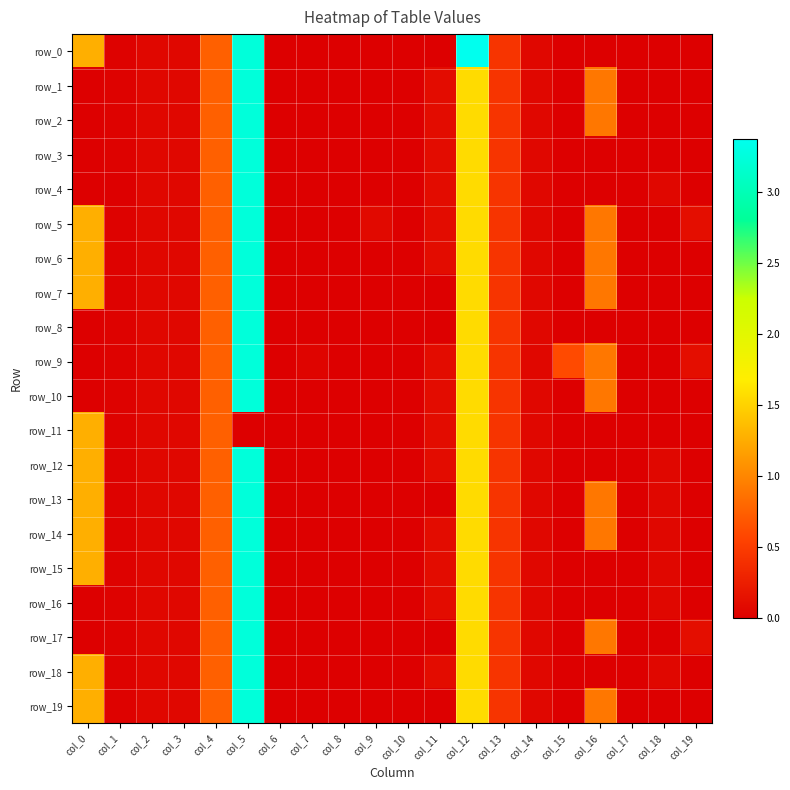

What is the difference between the maximum and second lowest values in the row_10 series?

3.2